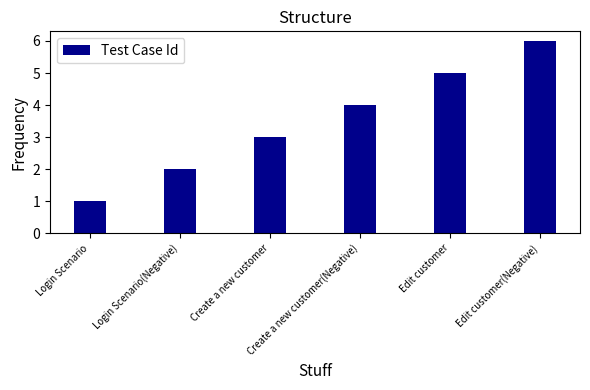

Reading right to left, extract all data points from this chart.

Edit customer(Negative)=6	Edit customer=5	Create a new customer(Negative)=4	Create a new customer=3	Login Scenario(Negative)=2	Login Scenario=1